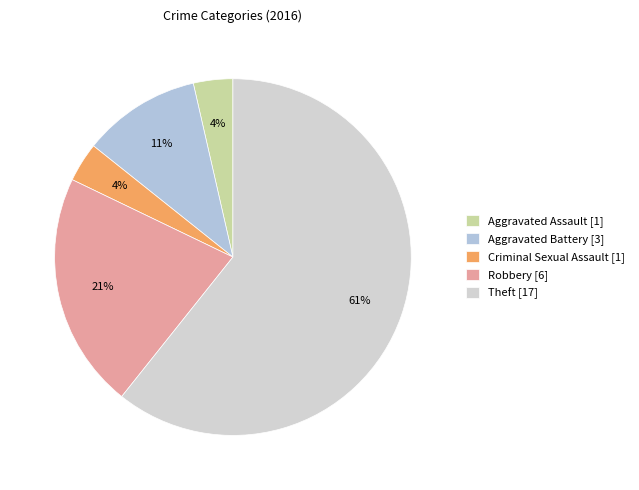

Rank the categories by value from lowest to highest.

Aggravated Assault, Criminal Sexual Assault, Aggravated Battery, Robbery, Theft